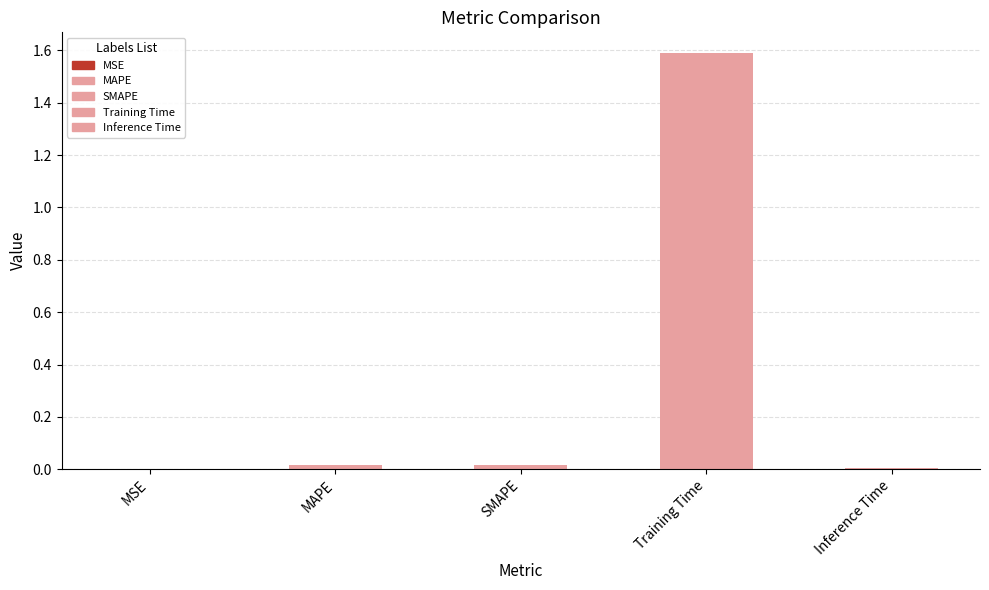

What is the sum of all values?

1.6